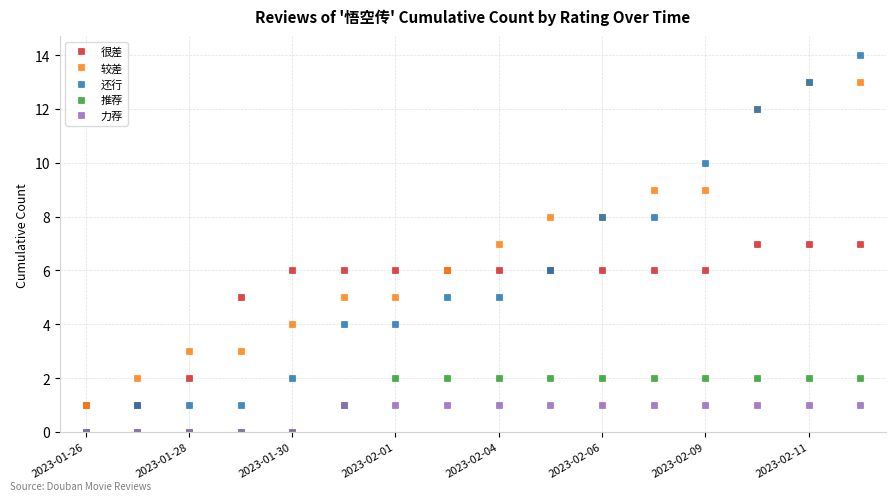

Rank the series by their maximum value, from lowest to highest.

力荐, 推荐, 很差, 较差, 还行